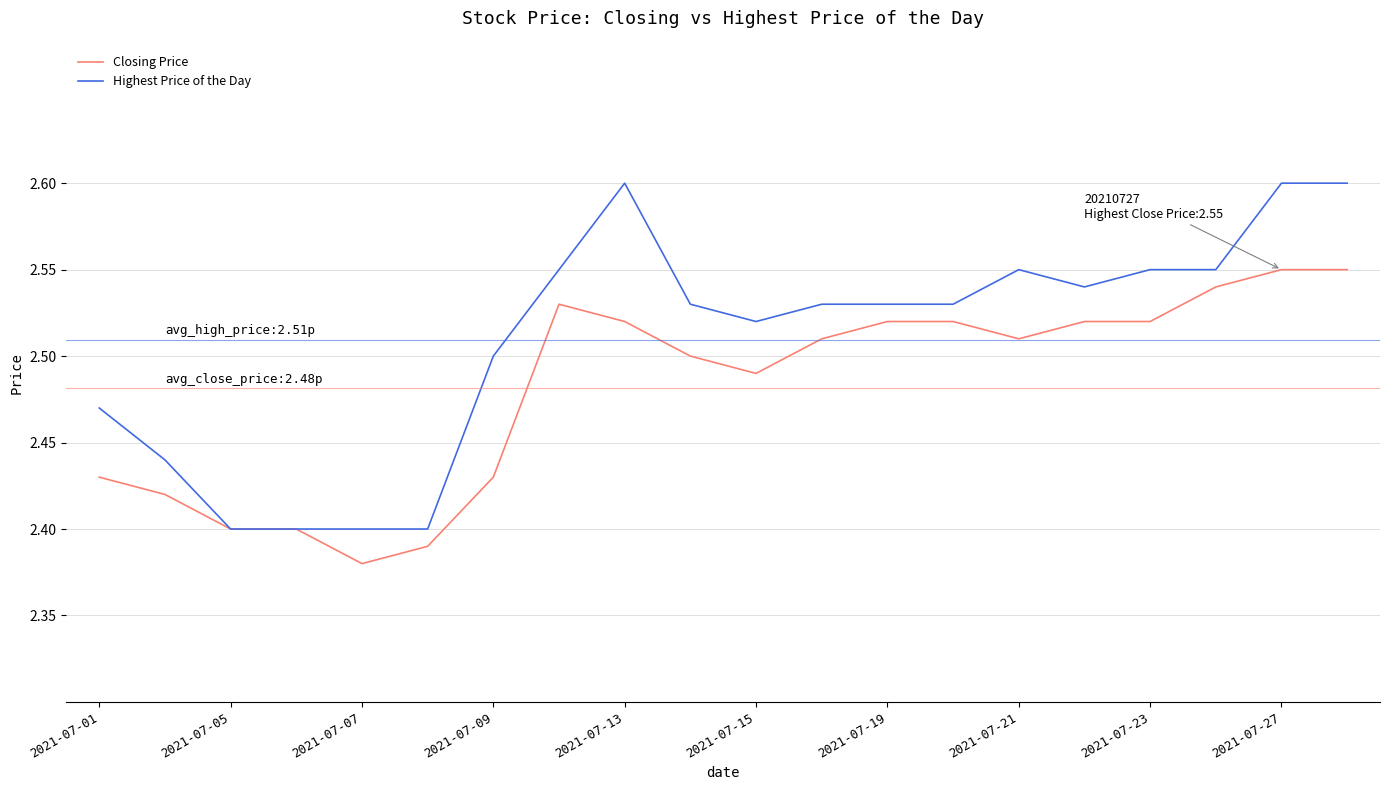

Which series has the largest range (max minus min)?

Highest Price of the Day